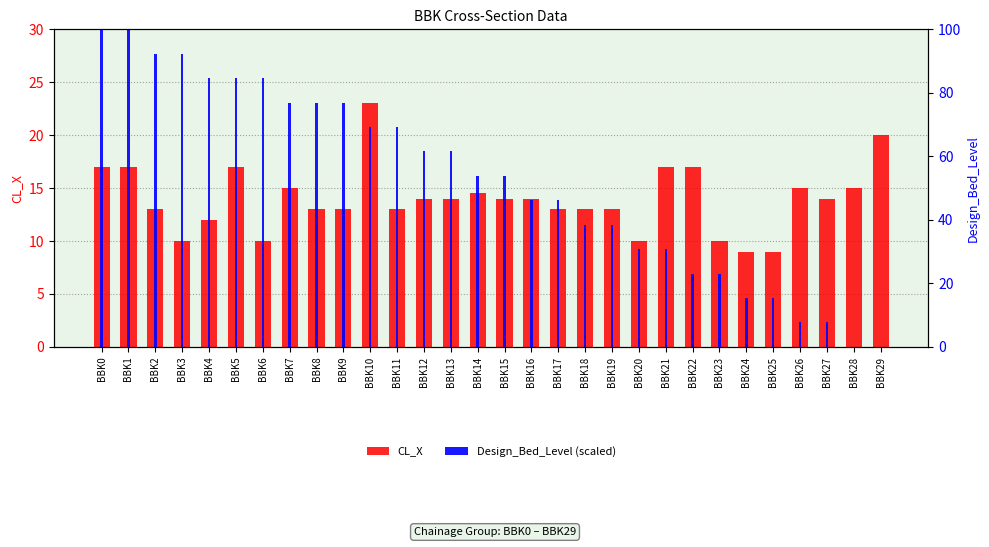

How many groups of bars are there?

30